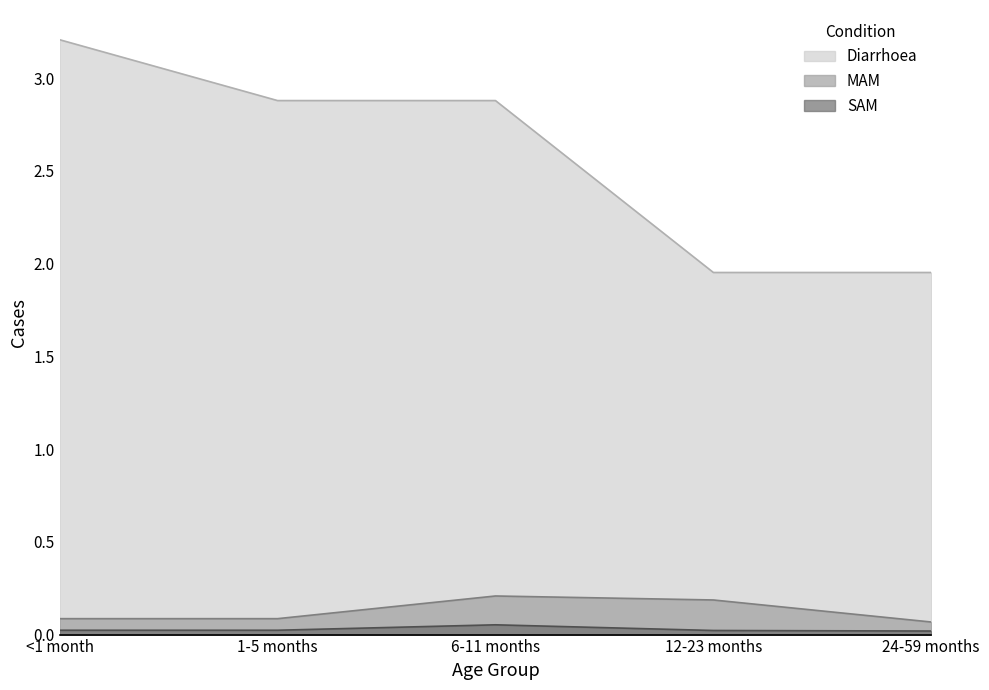

Between 1-5 months and 12-23 months, which series saw the biggest shift?

Diarrhoea